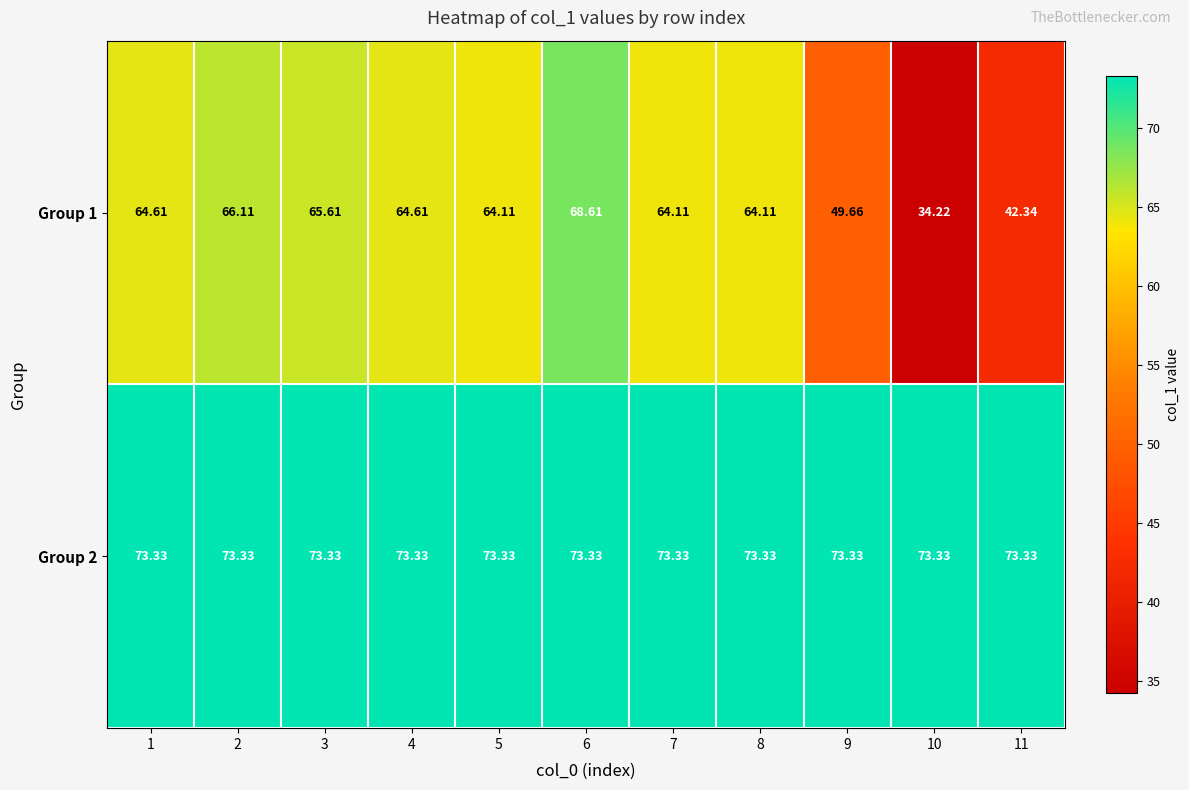

How many distinct data groups are displayed?

2